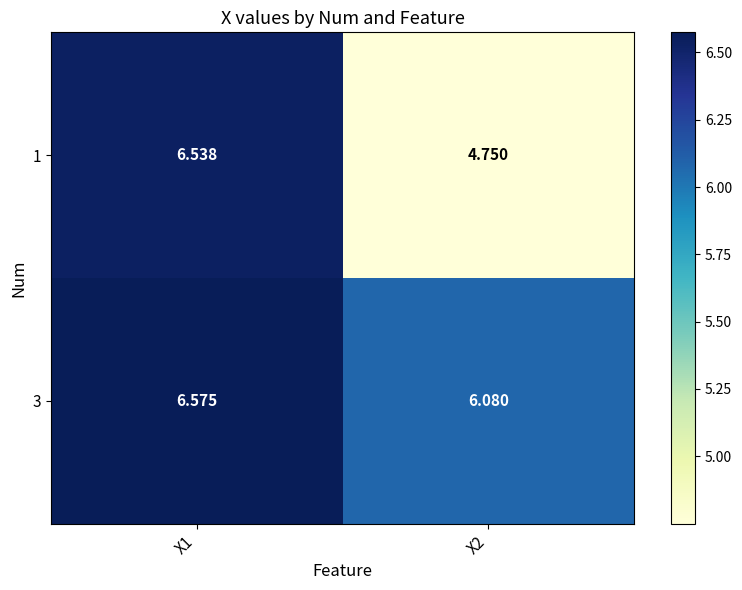

How many series are shown in this chart?

2